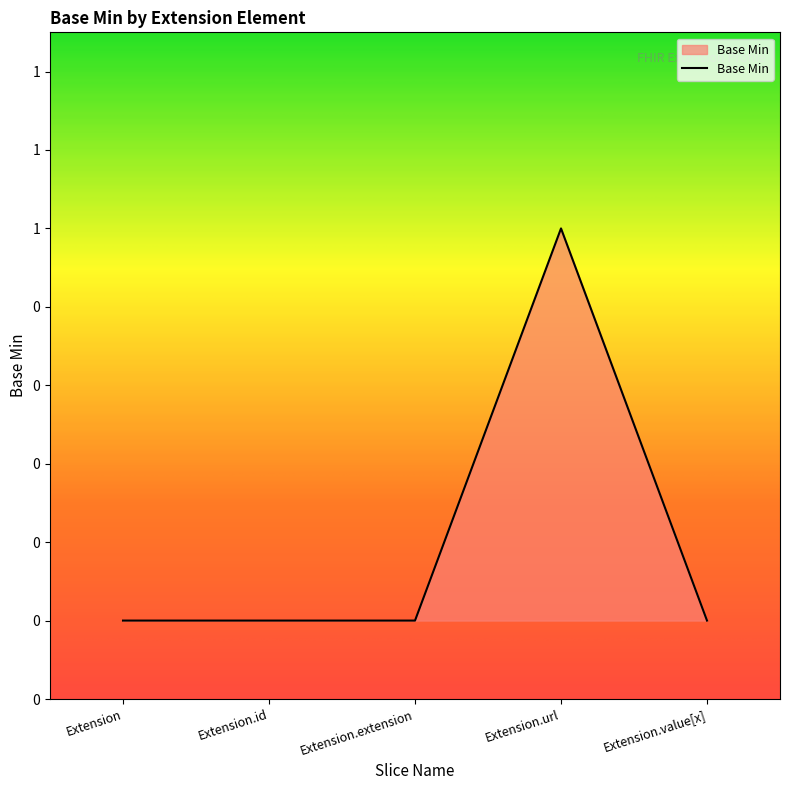

True or false: the data shows 0 at Extension.id.

True